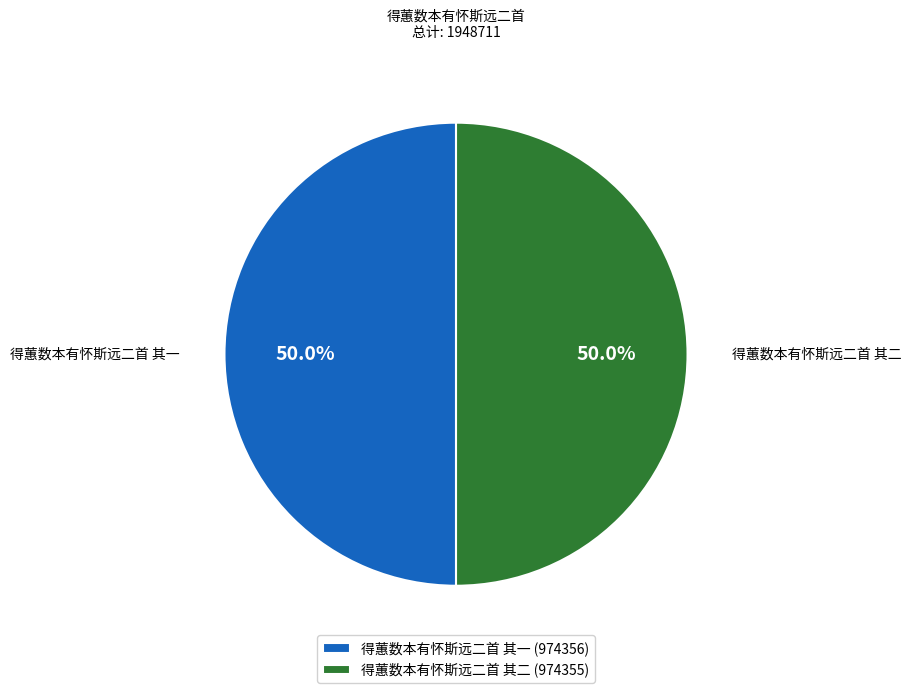

What is the ratio of the value at 得蕙数本有怀斯远二首 其一 to the value at 得蕙数本有怀斯远二首 其二?

1.0